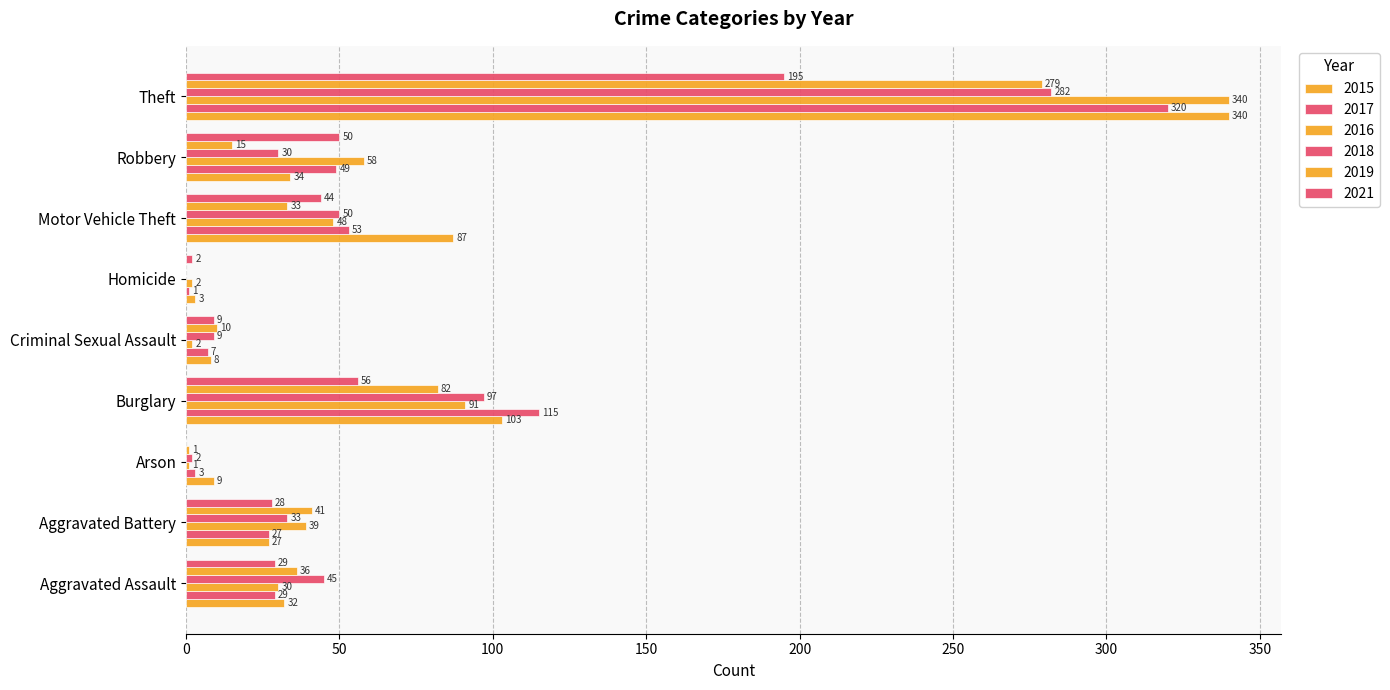

How many series are shown in this chart?

6